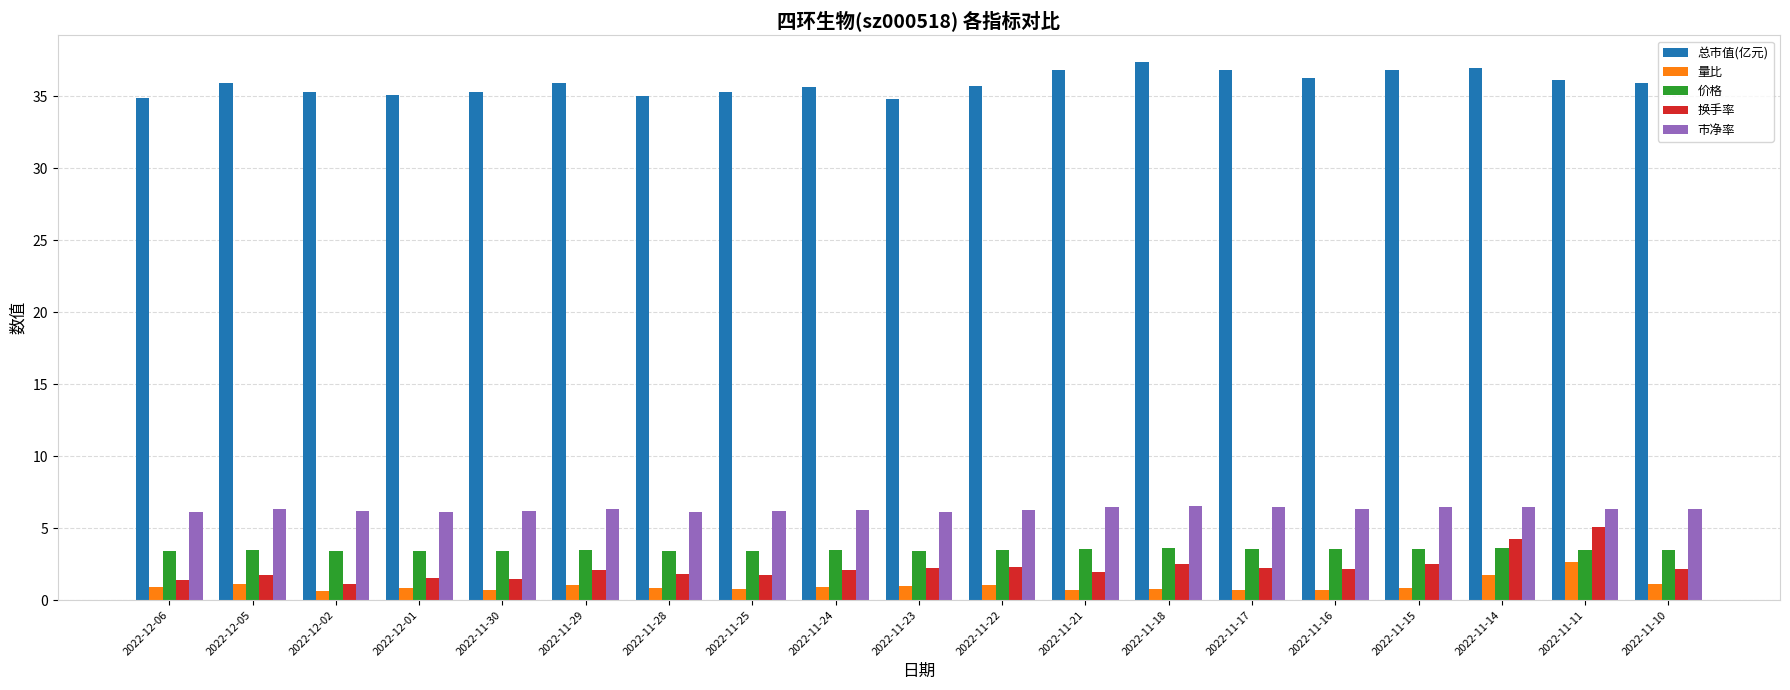

What position from the left is 2022-11-10?

19